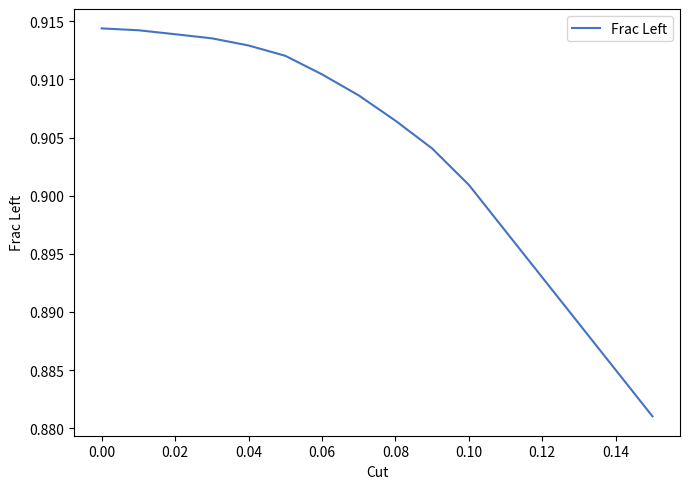

True or false: the data has more than 1 interior local peaks.

False